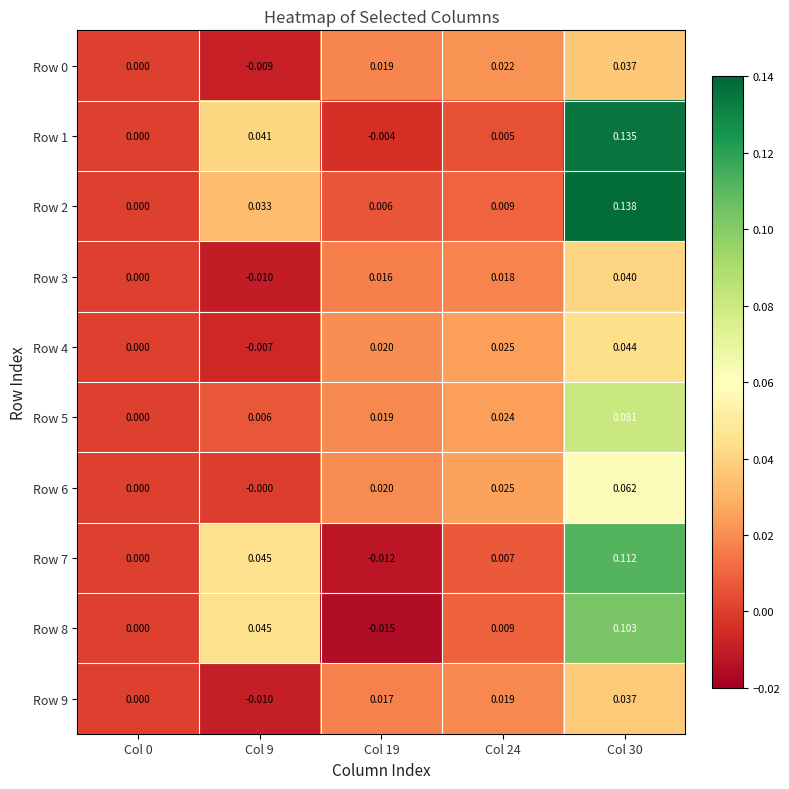

How many data points does each series have?

5